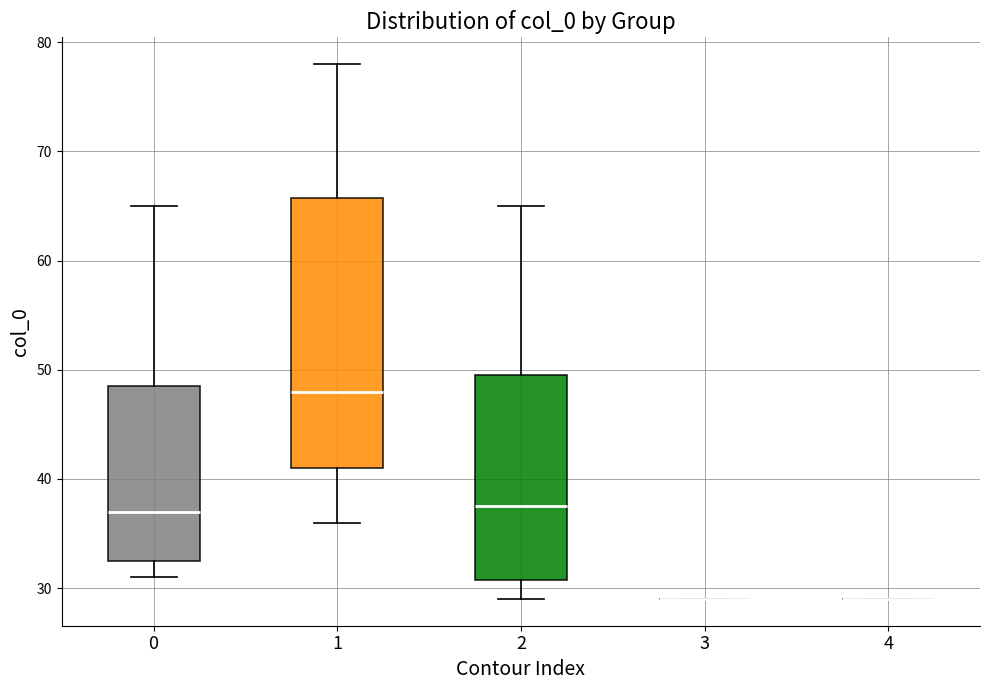

Which box is the tallest, from its lower edge to its upper edge?

1